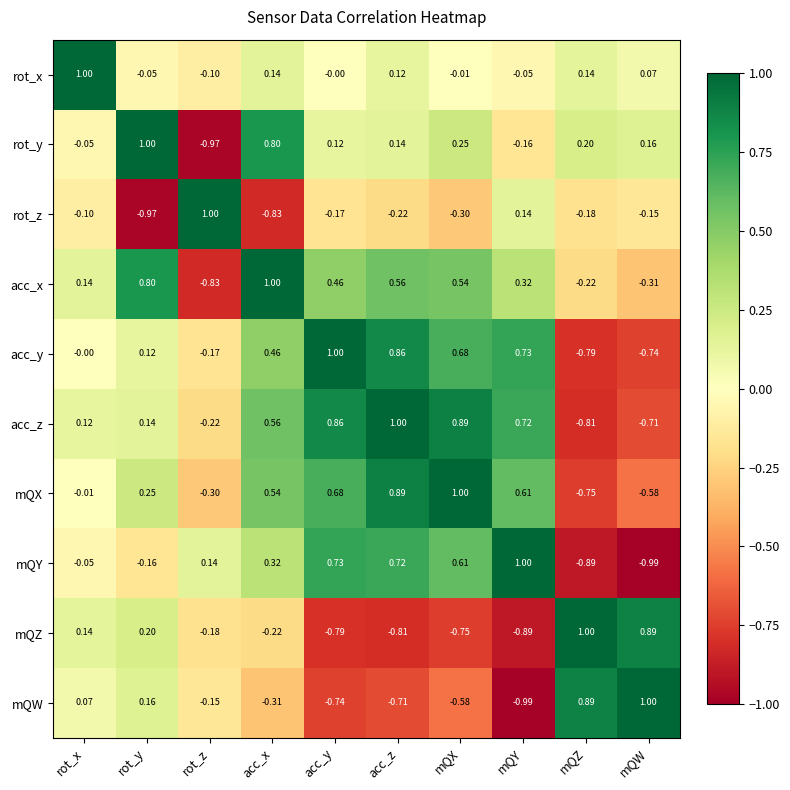

Where is acc_y nearest to the value 0?

rot_x